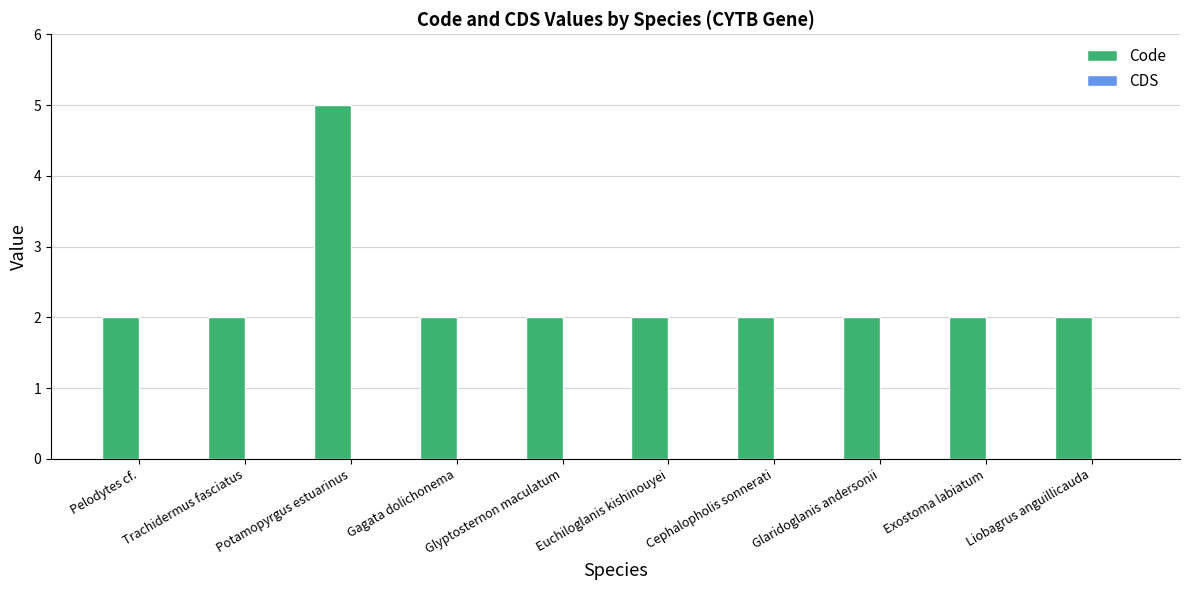

What is the sum of all values?

23